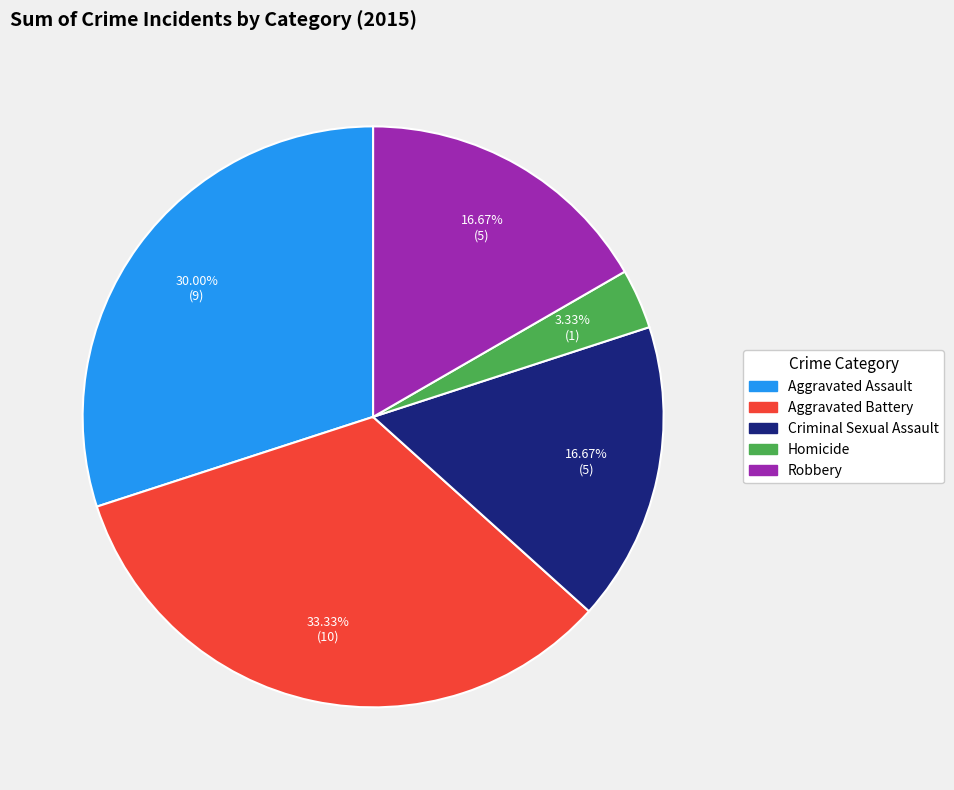

Combined, what portion of the pie is Homicide and Criminal Sexual Assault?

20.0%